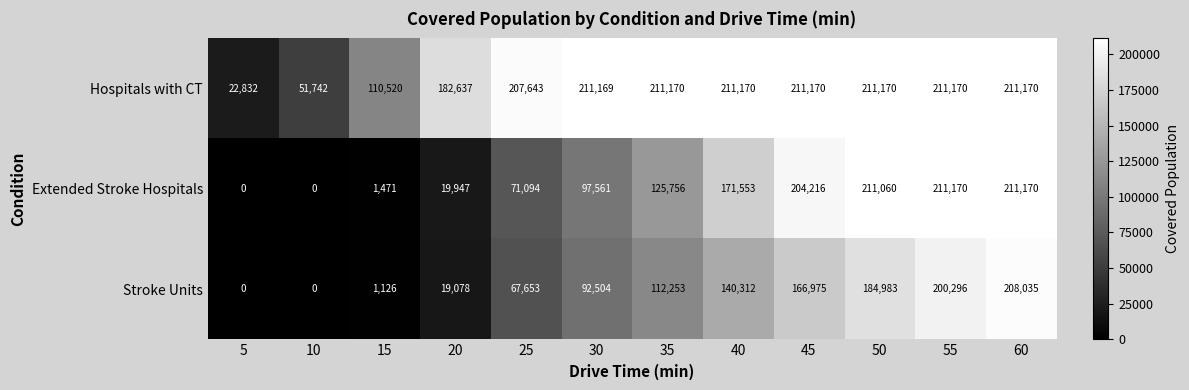

Is it true that Stroke Units equals 19078 at 20?

True